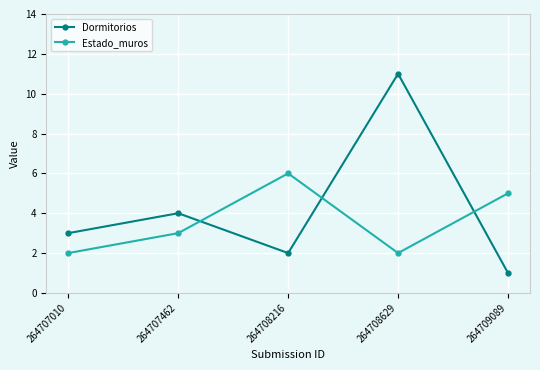

Is it true that Dormitorios equals 1 at 264707010?

False